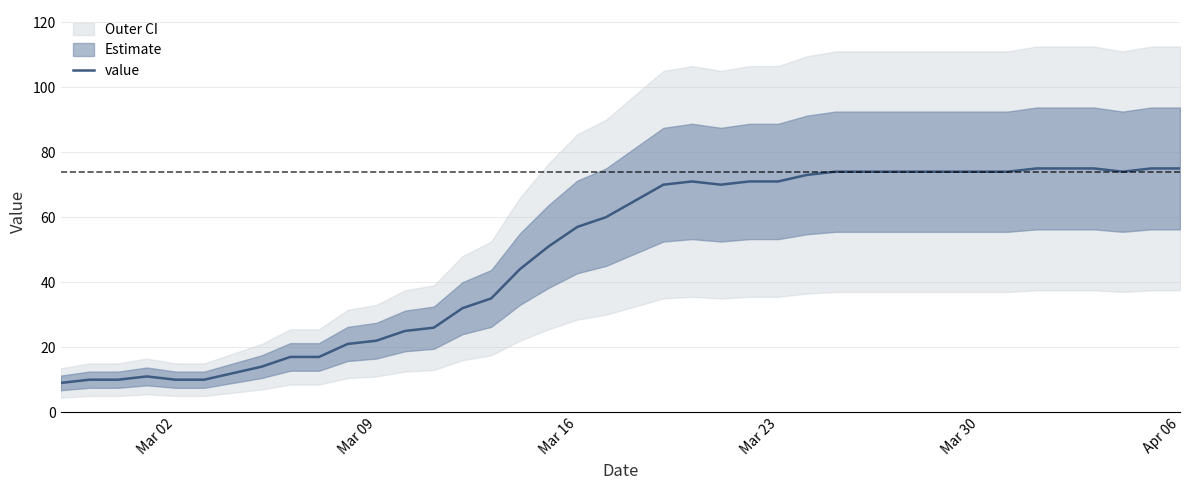

Count the number of values greater than 65.

19